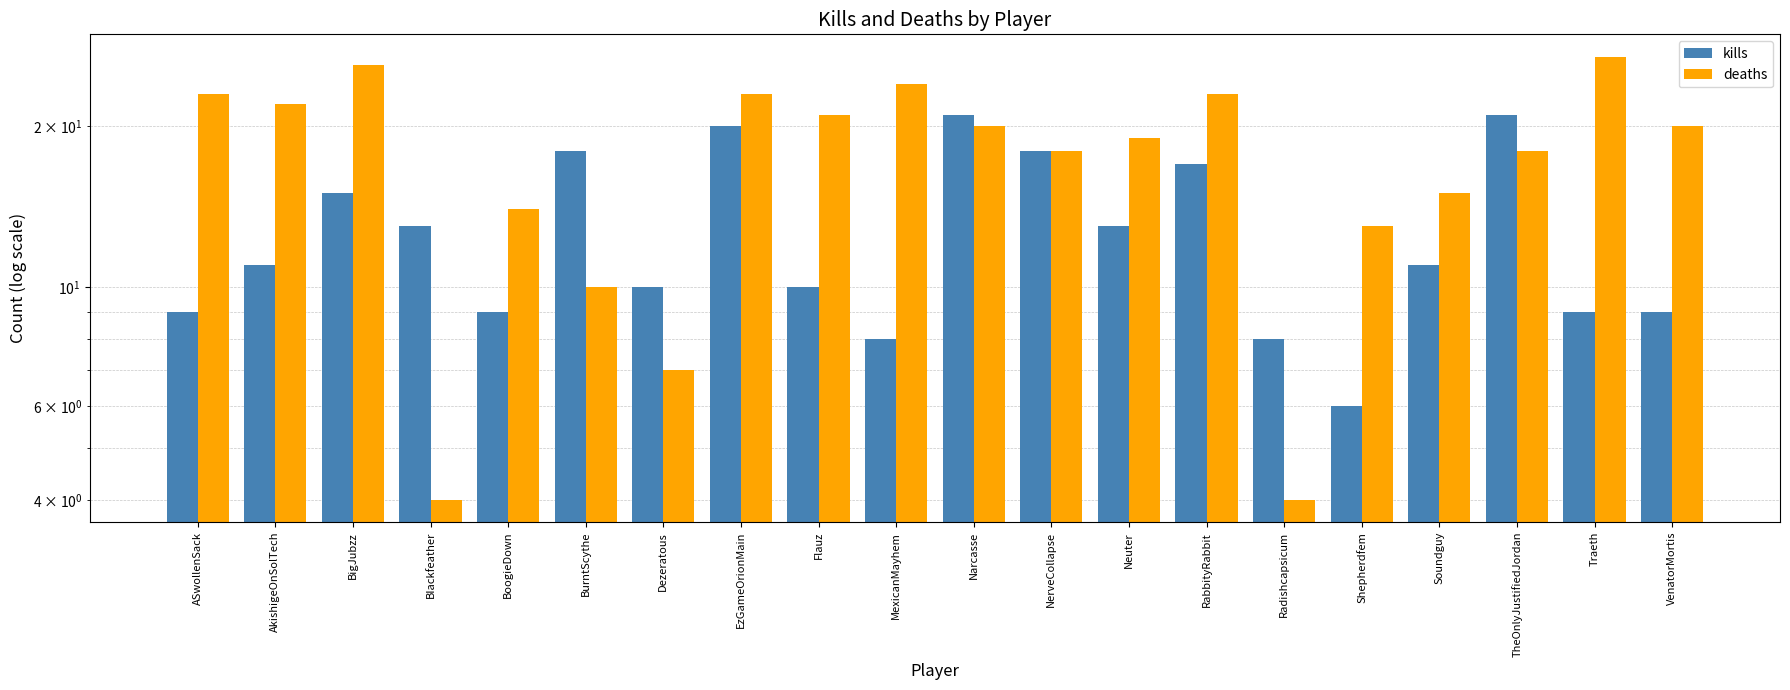

What is the maximum value for kills?

21